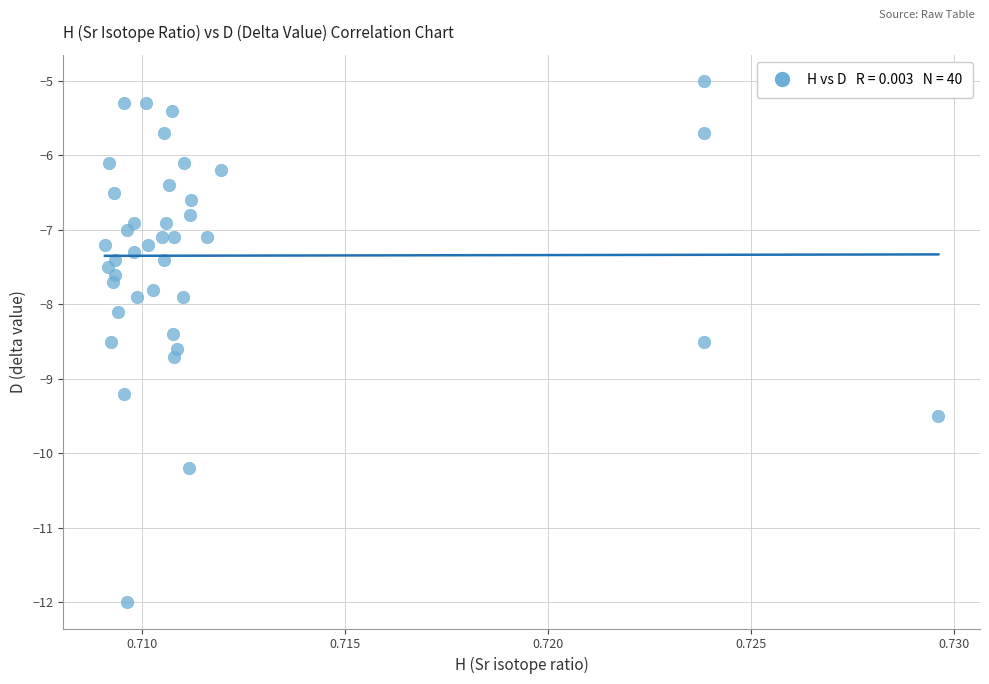

What is the range of Y values (max minus min)?

7.0